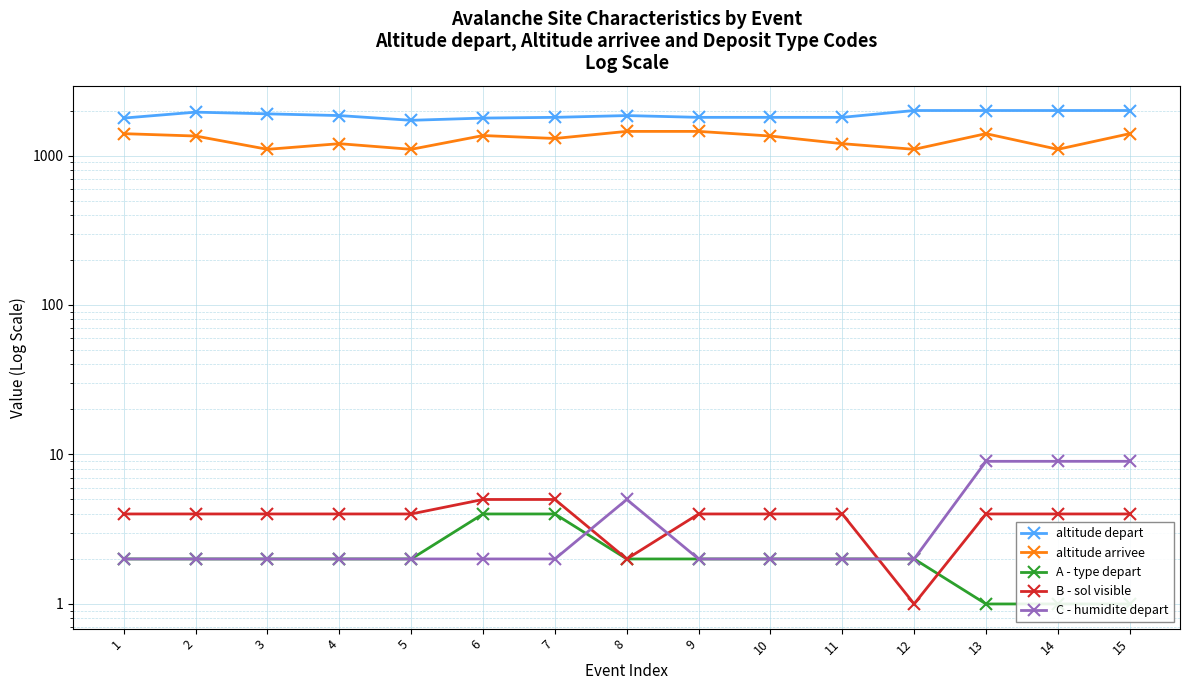

Is it true that altitude arrivee equals 1100 at 12?

True